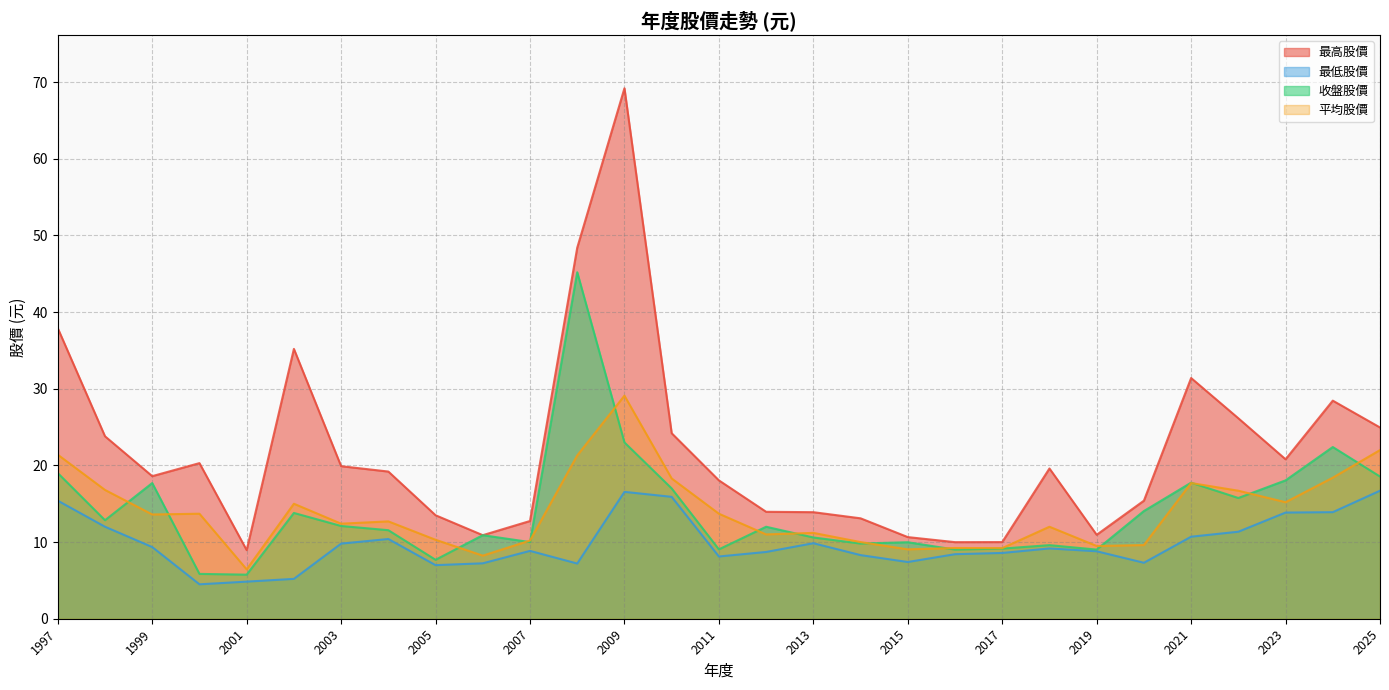

Which has a higher value, 2024 or 2023?

2024